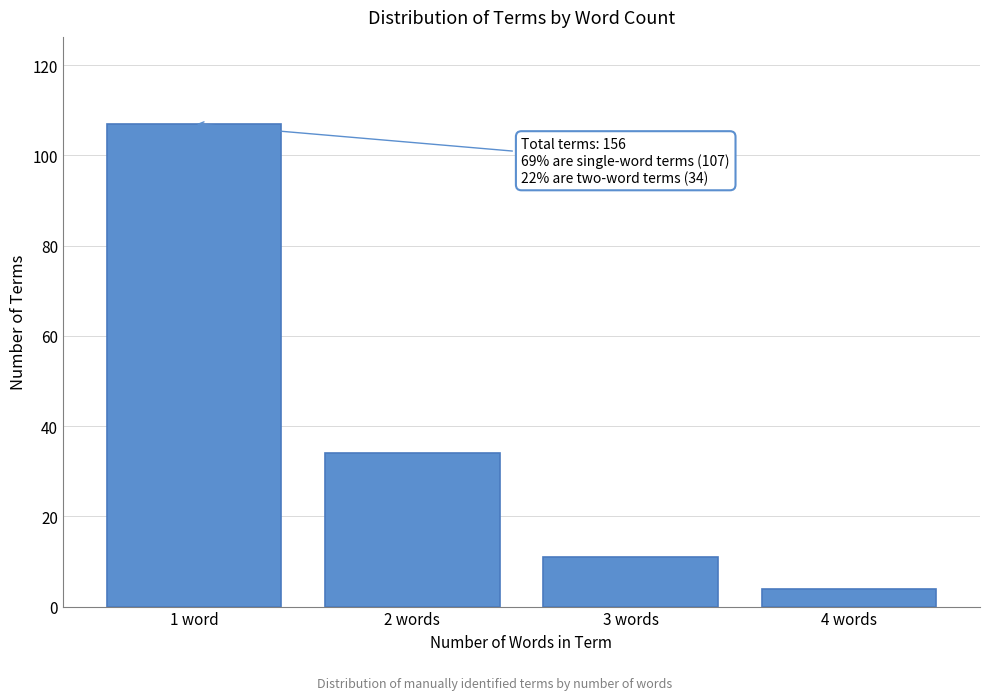

Reading left to right, what are all the values shown in this chart?

107	34	11	4